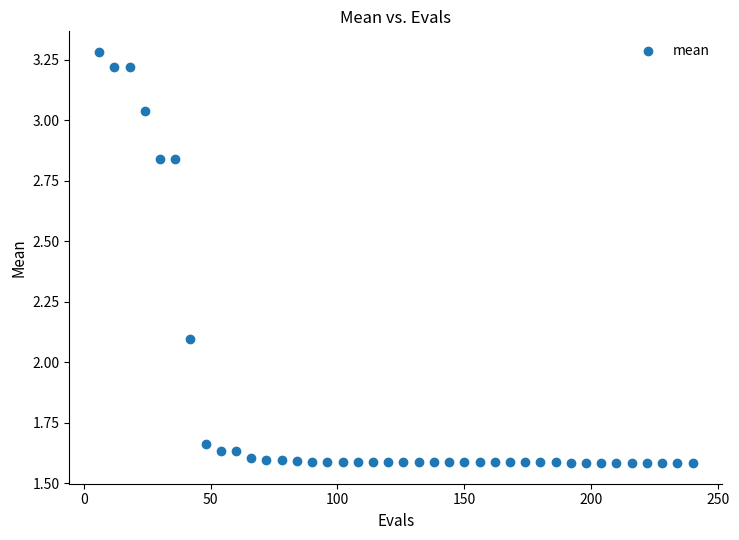

What is the range of X values (max minus min)?

234.0